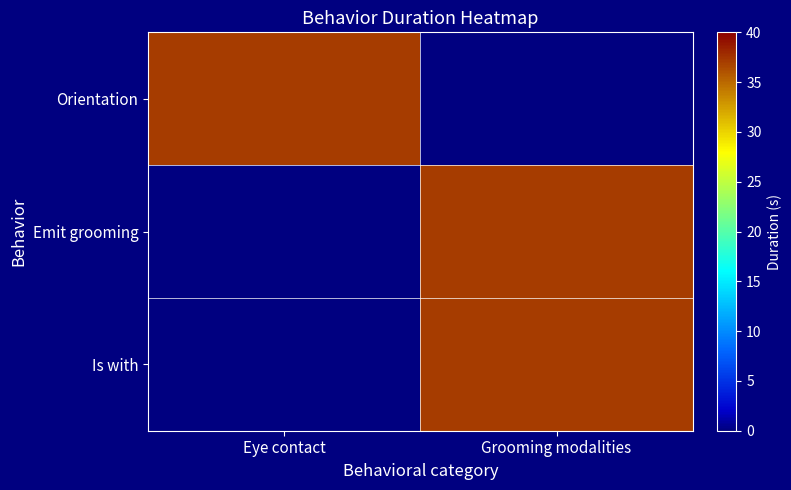

Which series has the largest range (max minus min)?

Is with